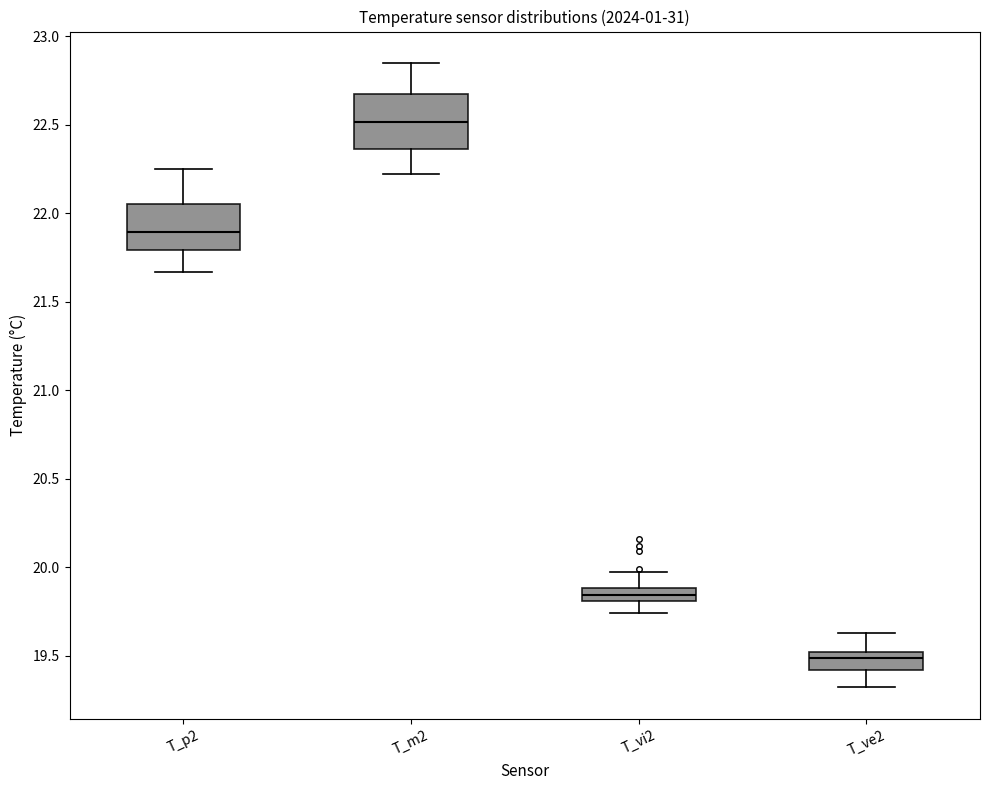

Which box's median line is the lowest?

T_ve2